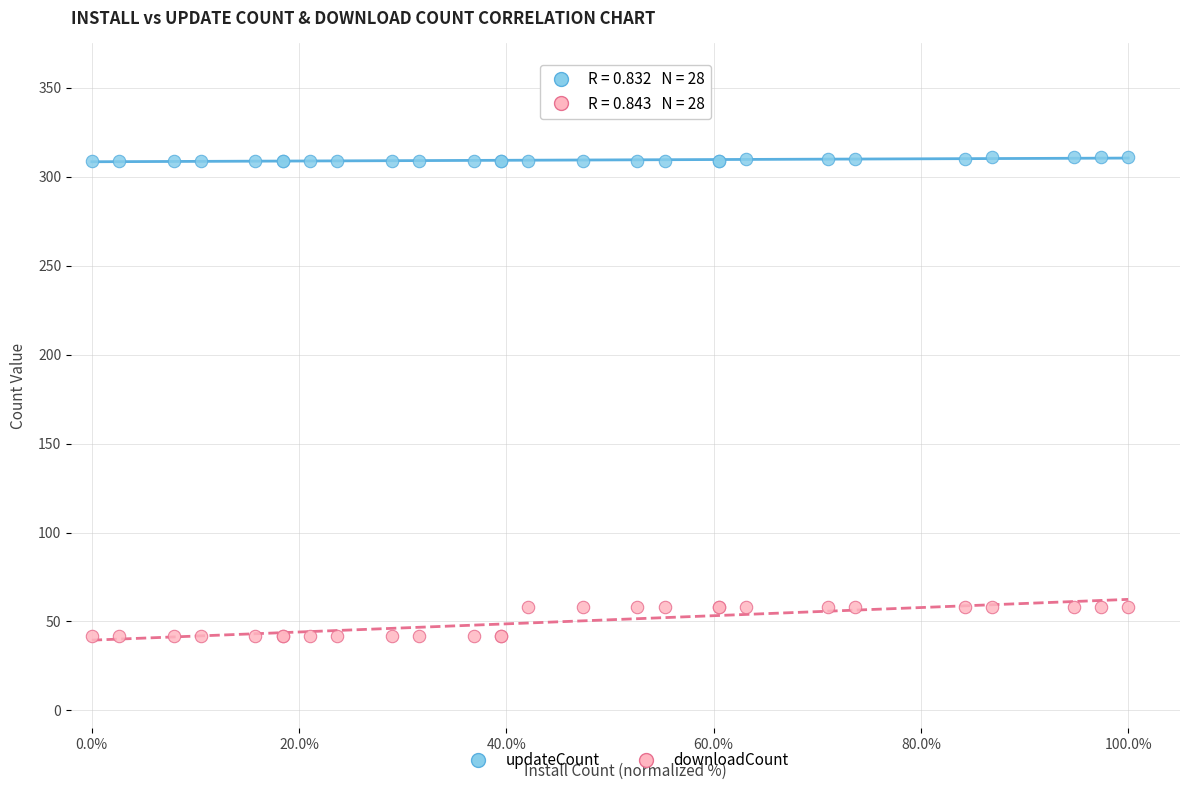

Which series reaches the maximum Y coordinate?

updateCount